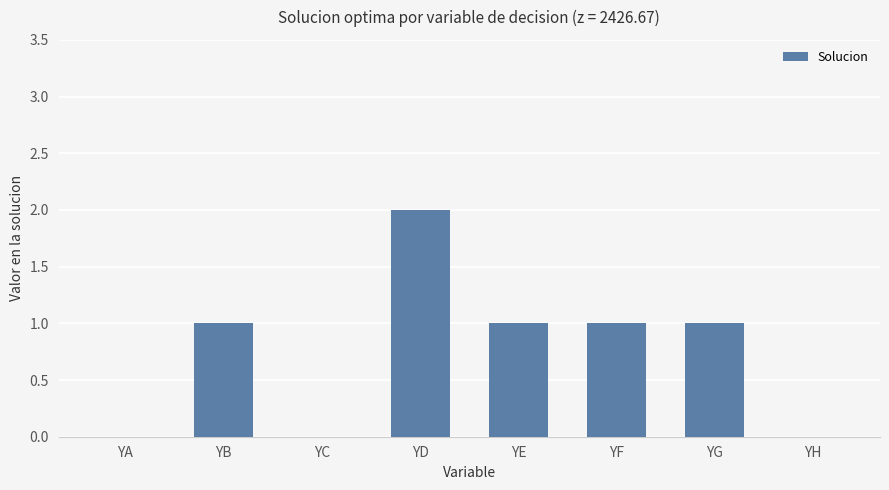

The chart shows a value of 1 at YE. True or false?

True